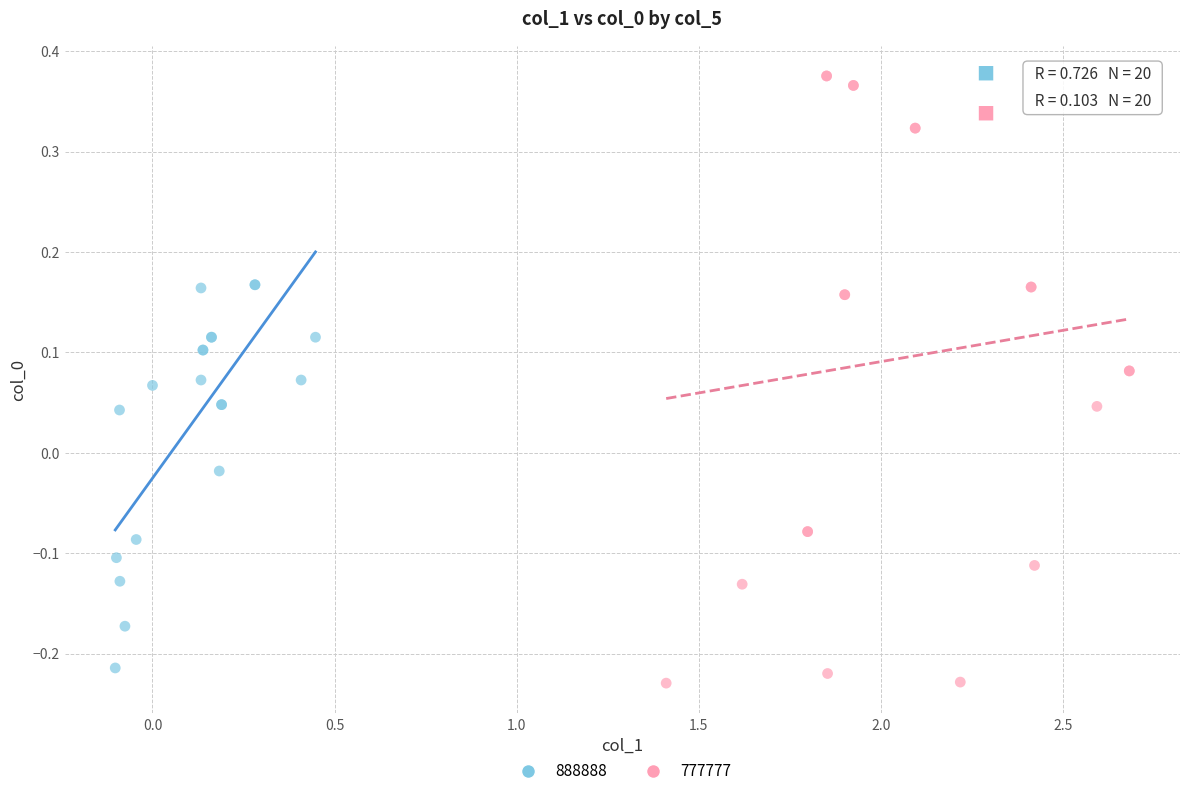

Which series has the largest Y range (max minus min)?

777777